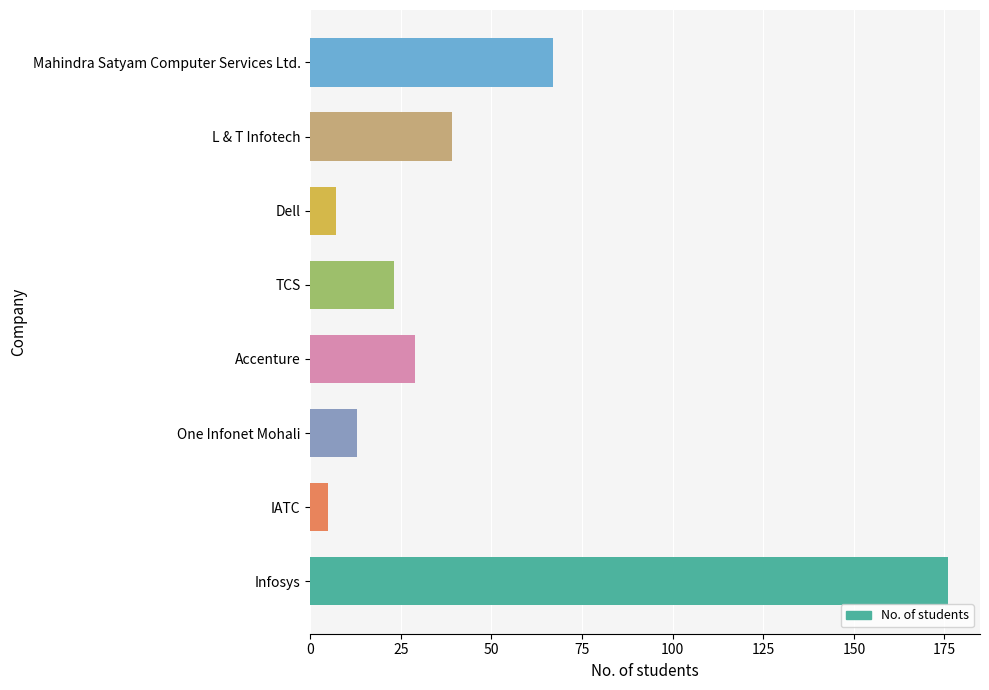

How many data points does each series have?

8